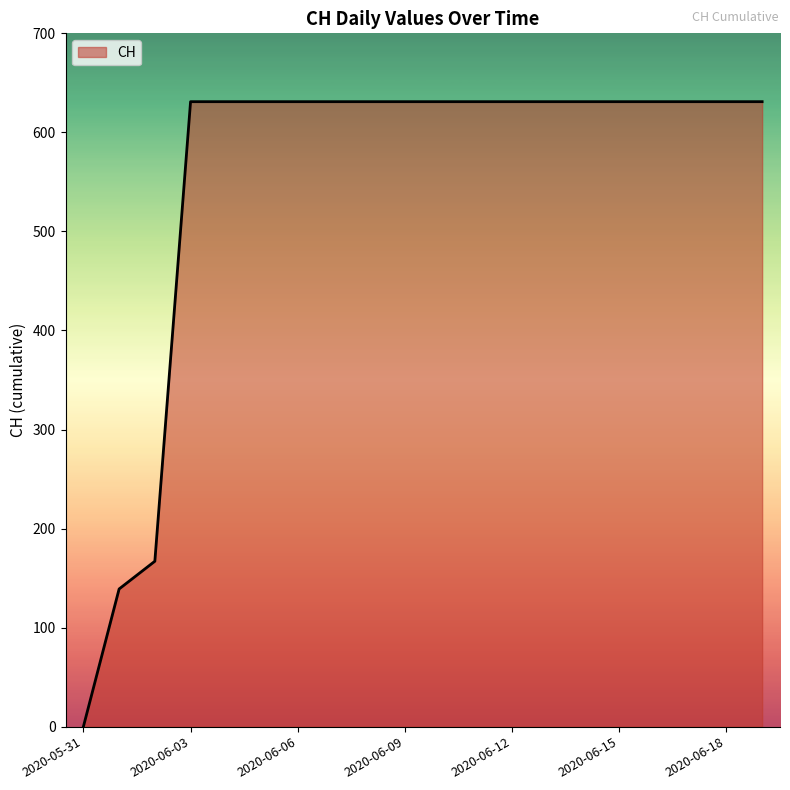

What is the greatest value displayed?

631